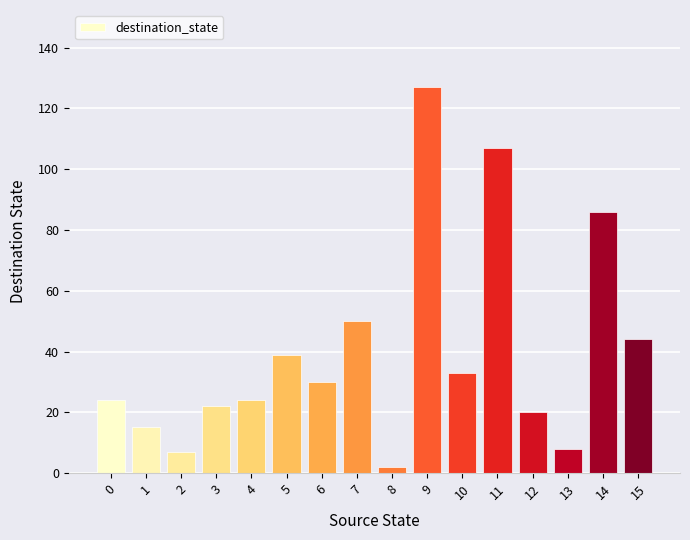

What is the difference between the values at 9 and 4?

103